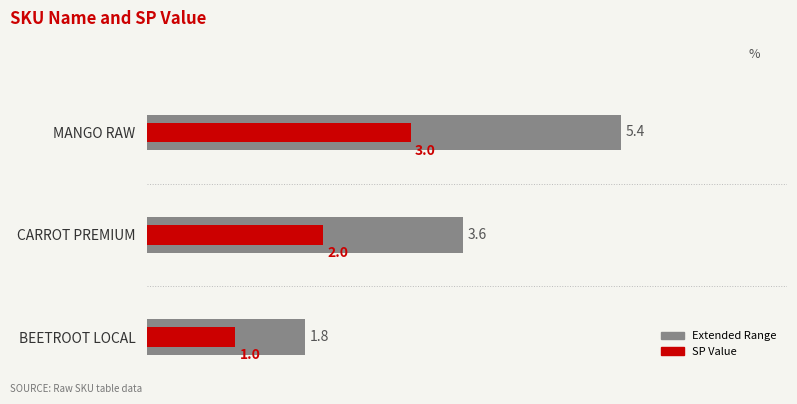

Rank the series by their maximum value, from lowest to highest.

SP Value, Extended Range